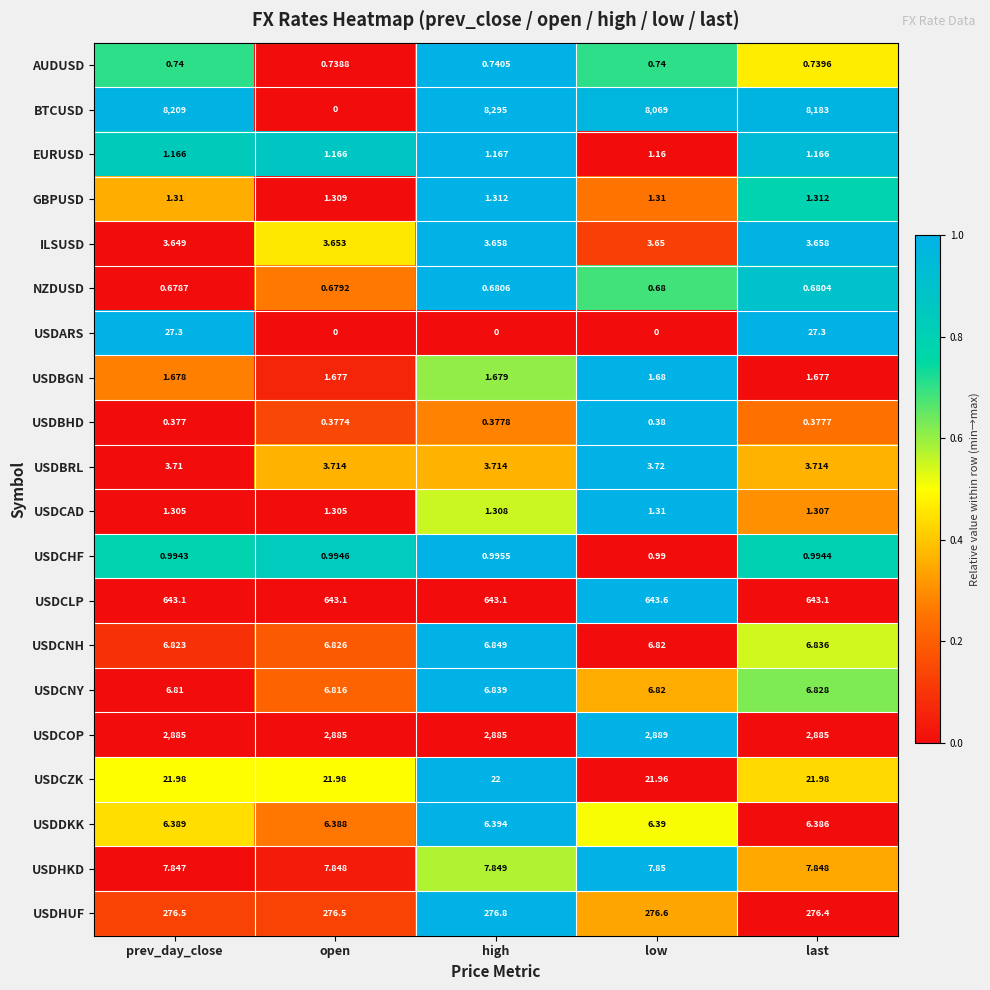

Which series has the widest spread of values?

BTCUSD